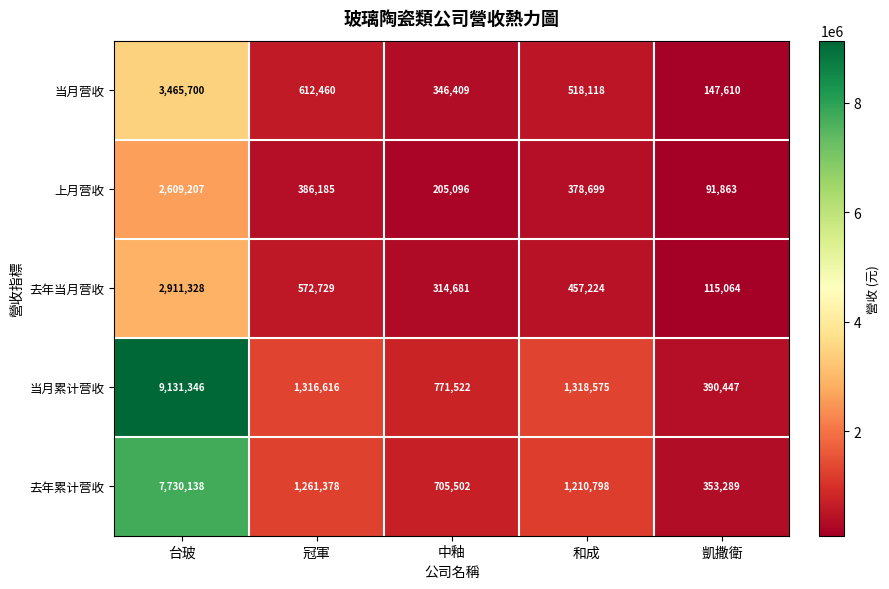

List the series in order of their peak value, highest first.

当月累计营收, 去年累计营收, 当月营收, 去年当月营收, 上月营收